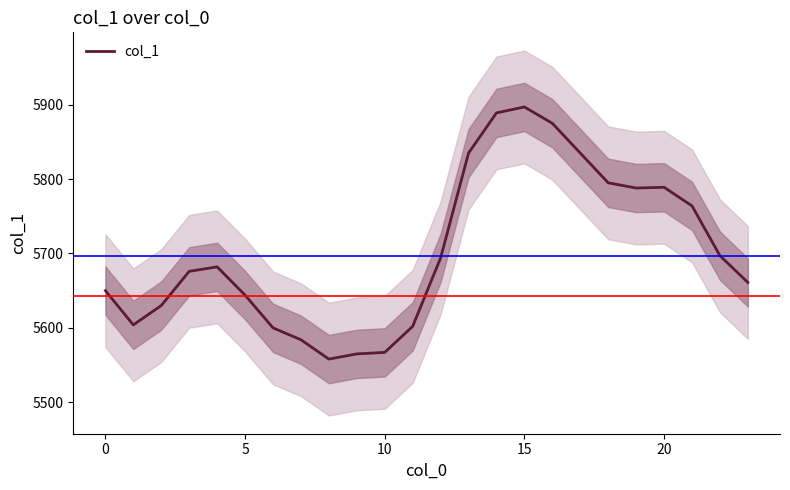

How many interior local peaks (higher than both neighbors) does the data have?

3